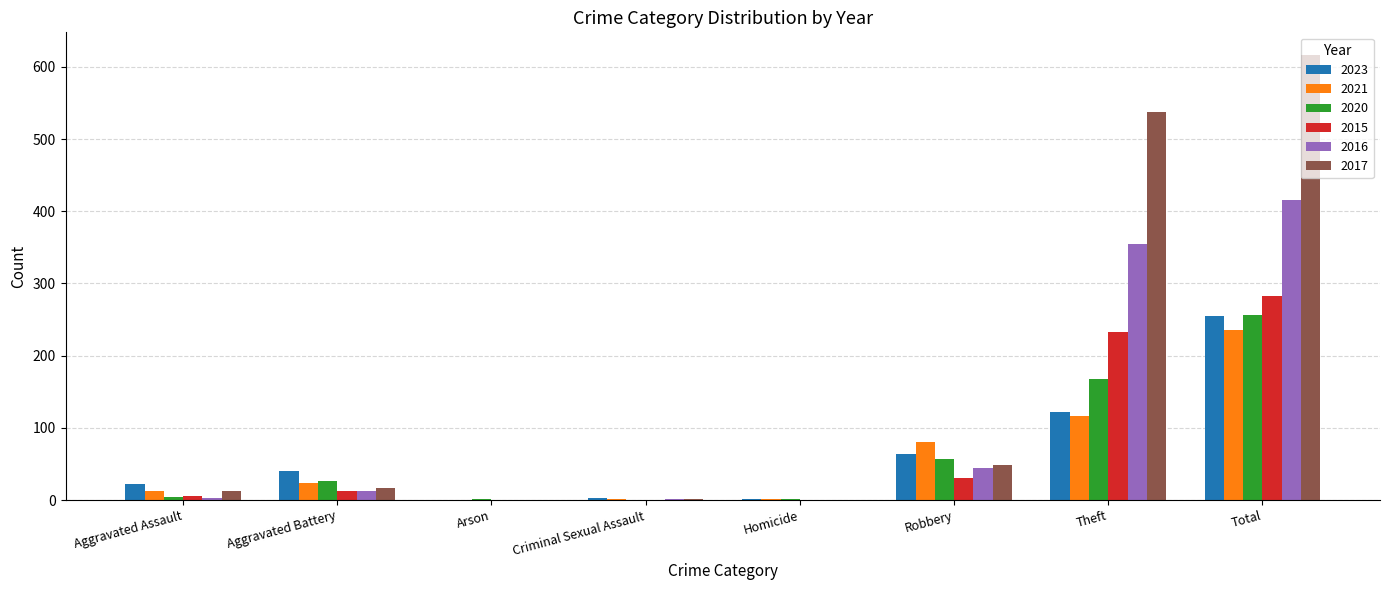

The value of 2016 at Arson is -137. True or false?

False